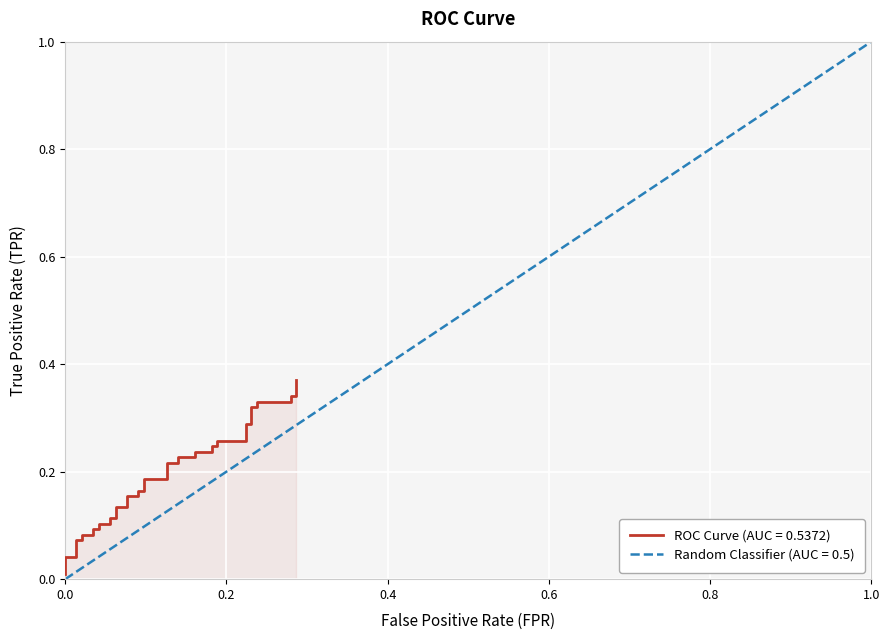

The chart shows a value of 0.1 at 37. True or false?

False